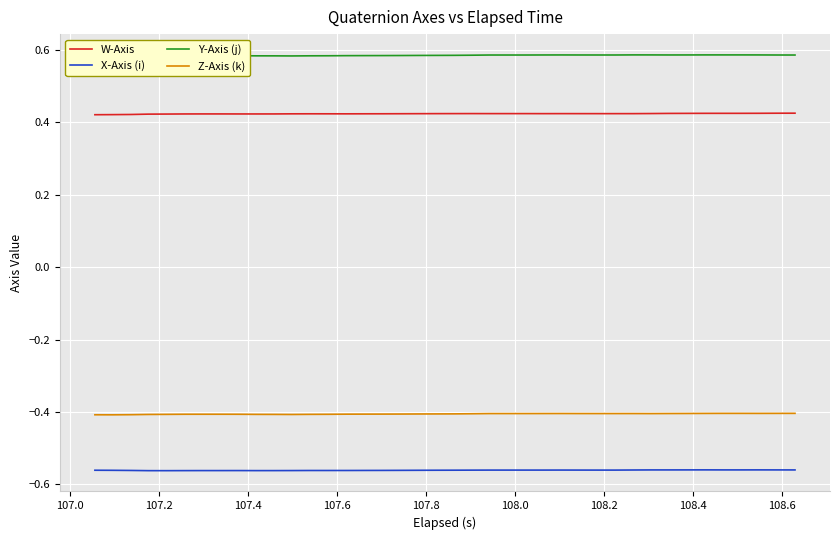

True or false: Z-Axis (k) and Y-Axis (j) intersect in this chart.

False